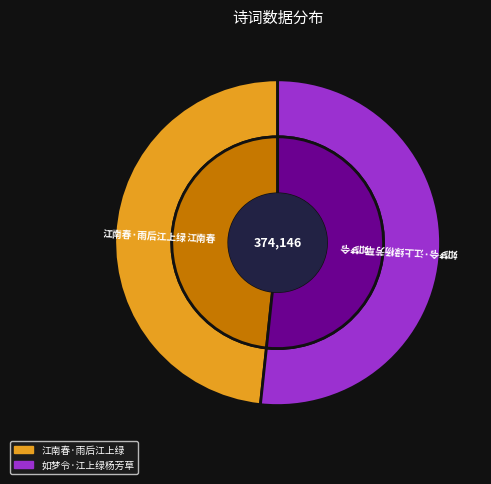

How many slices are in this pie chart?

2